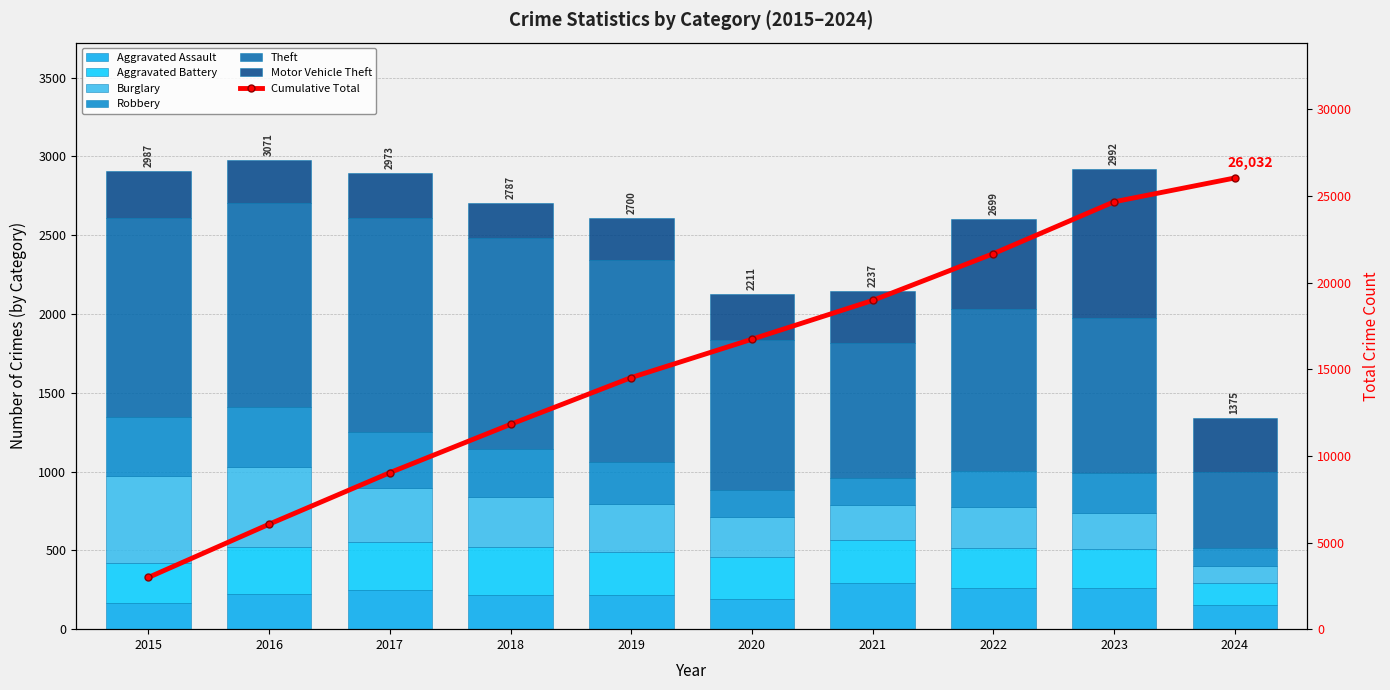

Which series has the largest total across all categories?

Theft